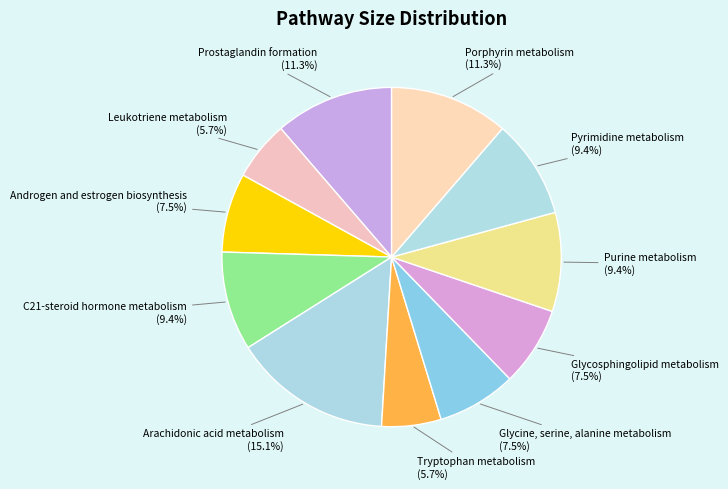

What is the largest slice in the pie chart?

Arachidonic acid metabolism